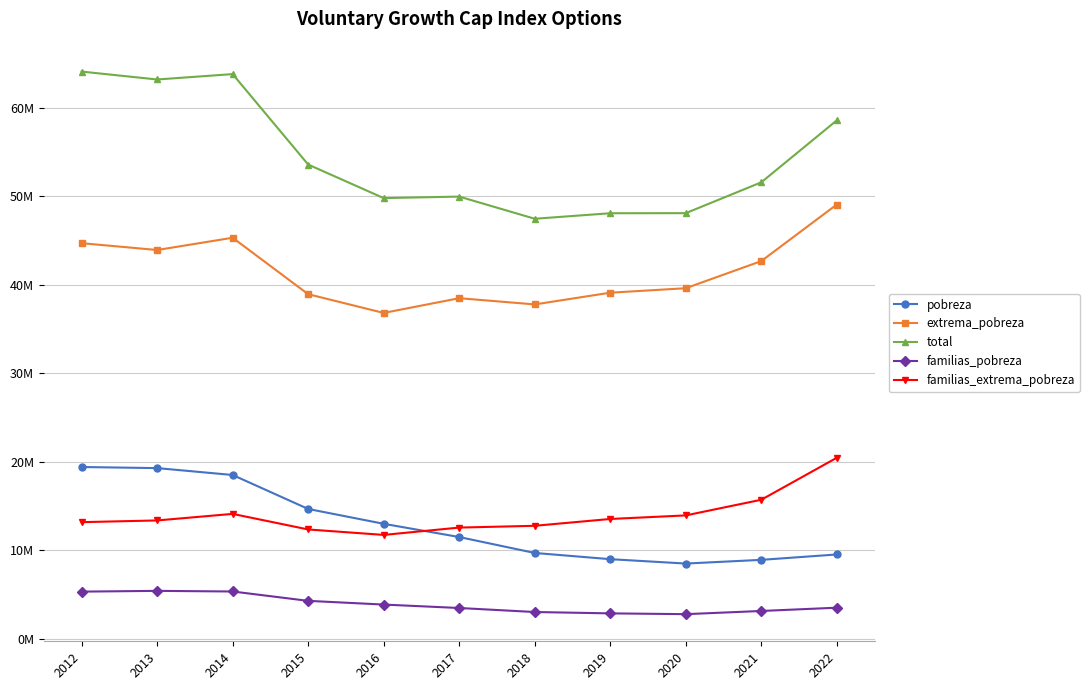

Is this an area chart (filled region under the line)?

No